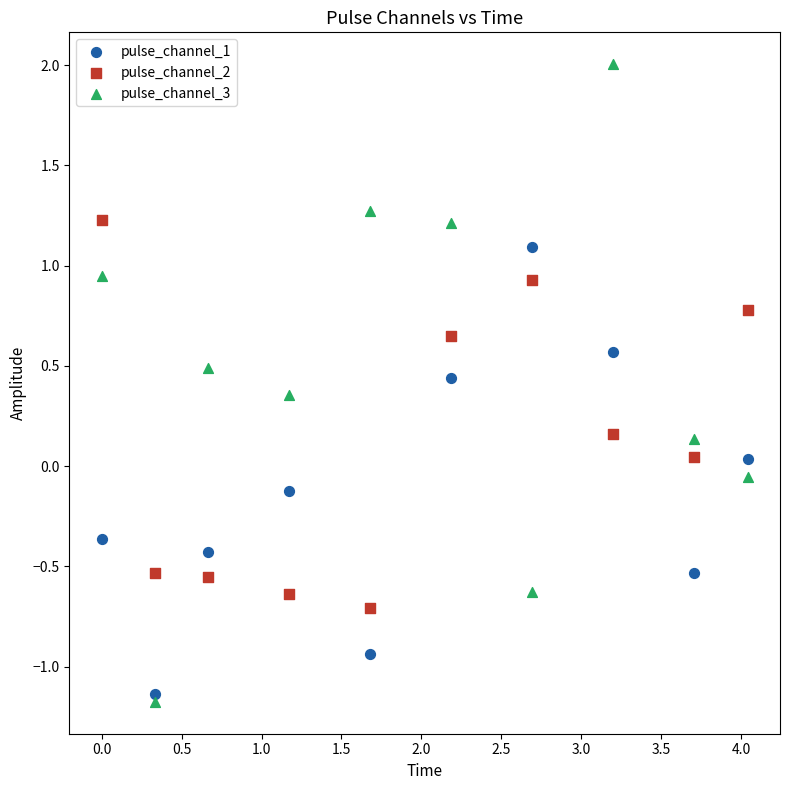

Across all data points, what is the range of Y values (max minus min)?

3.2